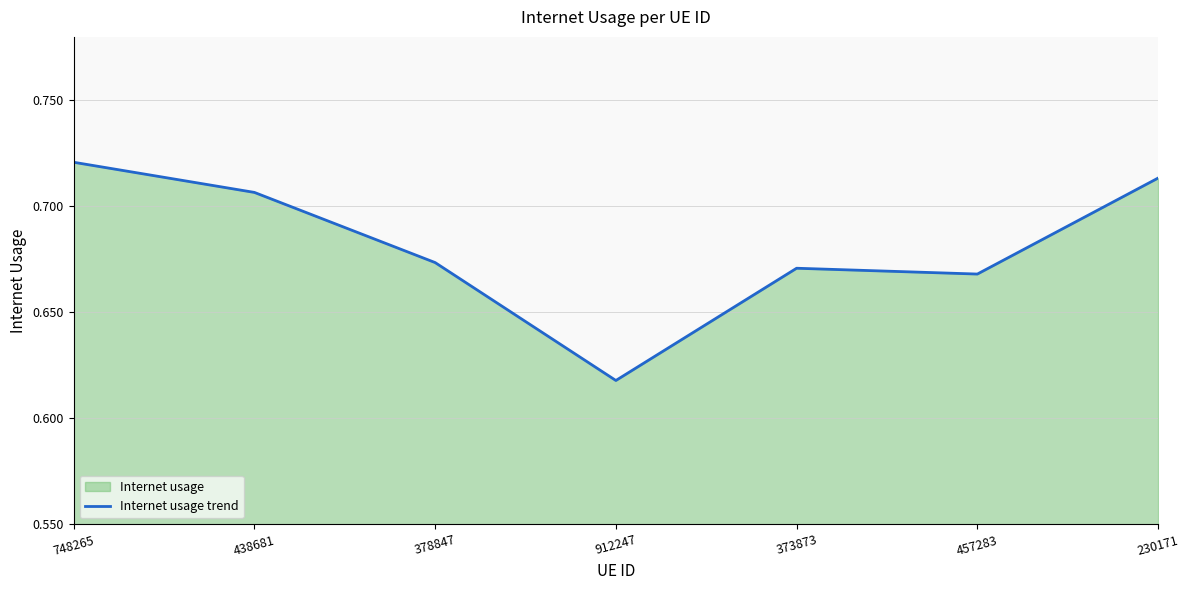

Reading right to left, transcribe all the data shown in this chart.

0.7	0.7	0.7	0.6	0.7	0.7	0.7